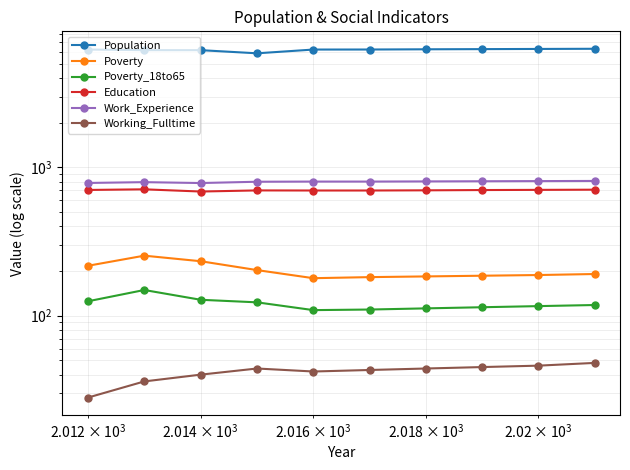

List the series in order of their peak value, highest first.

Population, Work_Experience, Education, Poverty, Poverty_18to65, Working_Fulltime